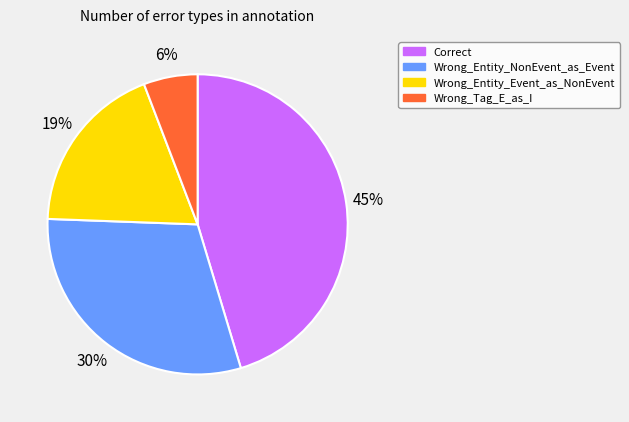

To the nearest percent, what is the difference between the Correct and Wrong_Entity_NonEvent_as_Event slice percentages?

15%